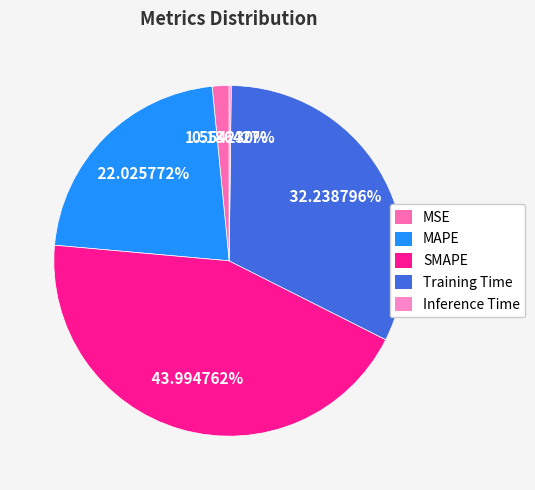

Is the sum of Training Time and Inference Time greater than half?

No